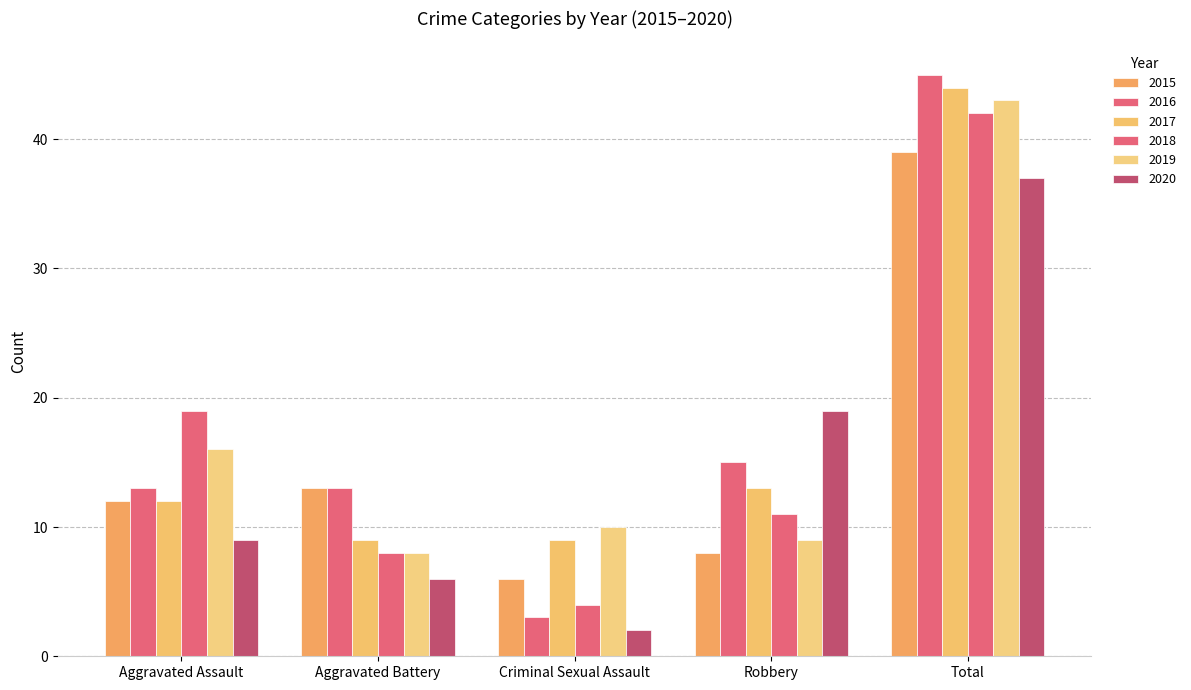

What is the total value across all series at Total?

250